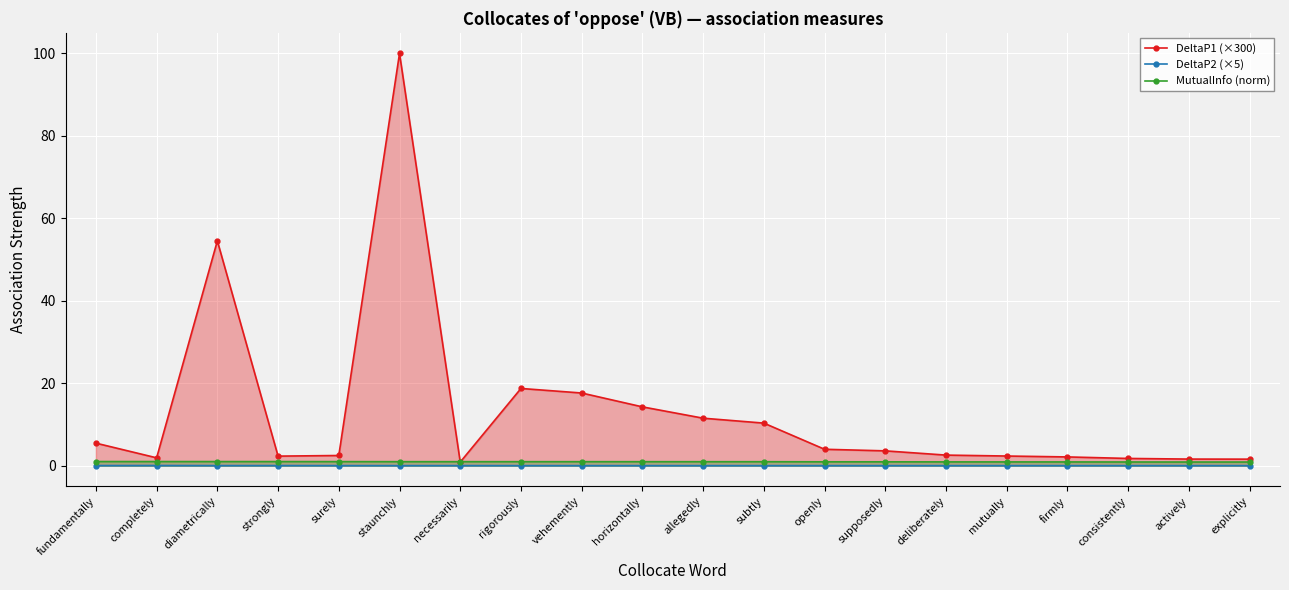

What is the approximate value of MutualInfo (norm) at surely?

1.0